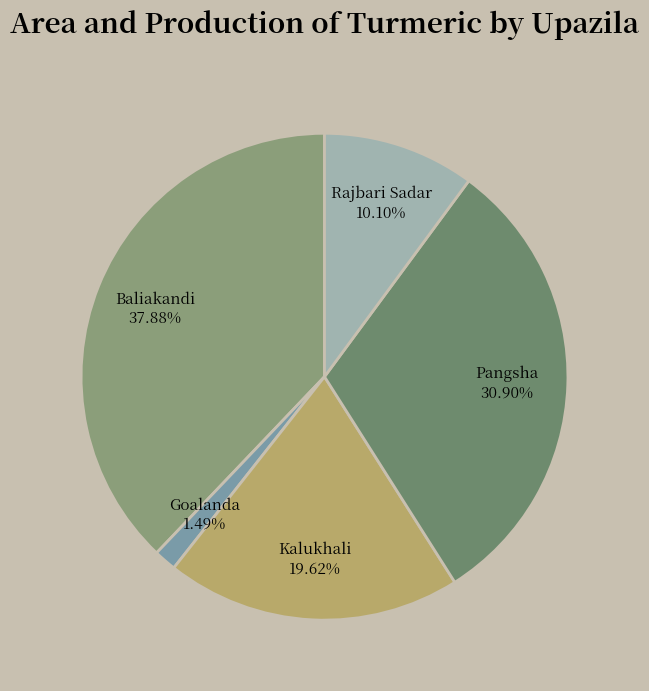

Does any single category account for the majority?

No